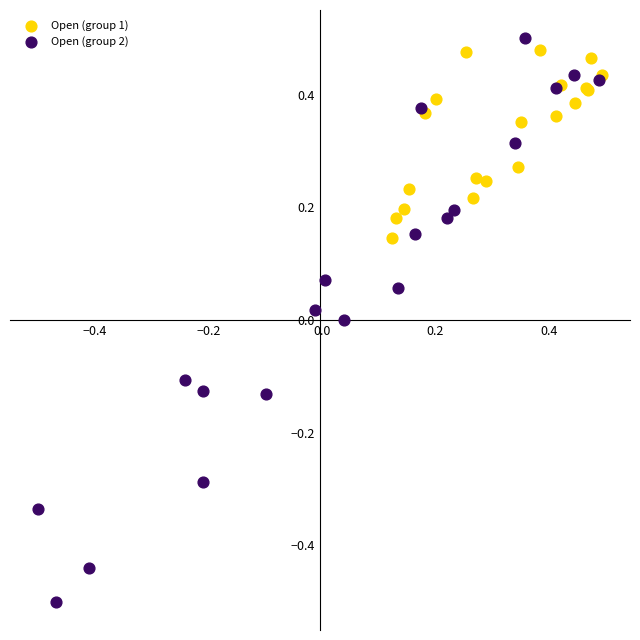

Which series has the widest spread of Y values?

Open (group 2)